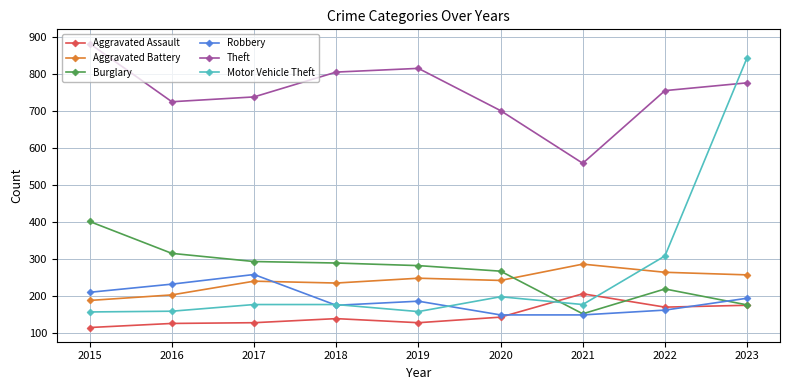

What is the maximum value shown in the chart?

882